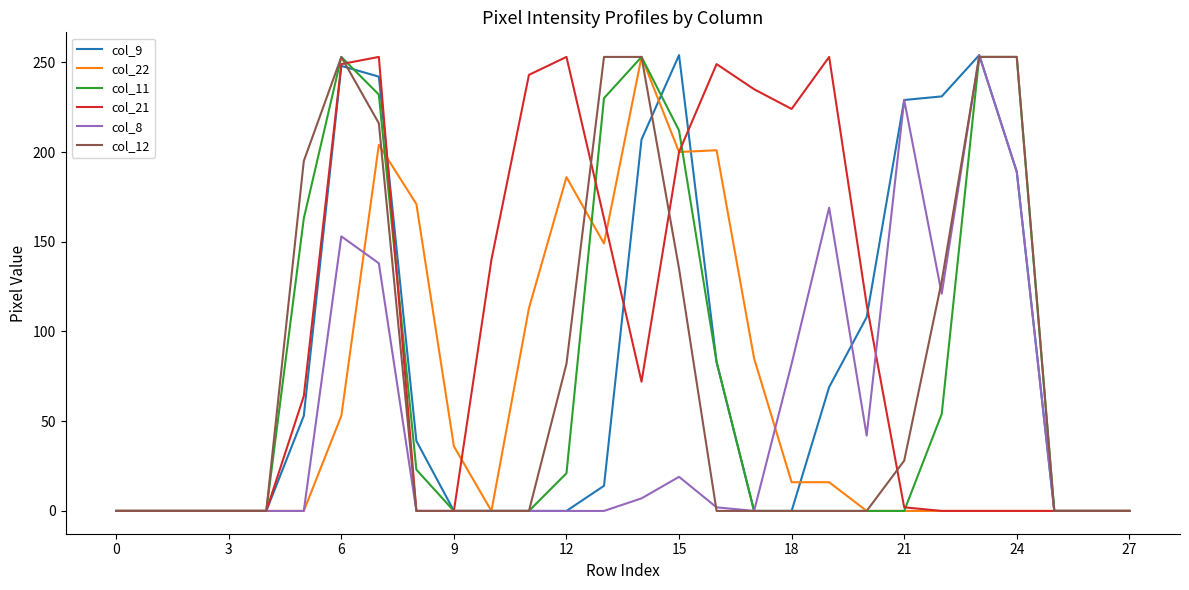

What is the difference between the maximum and minimum values in the col_9 series?

254